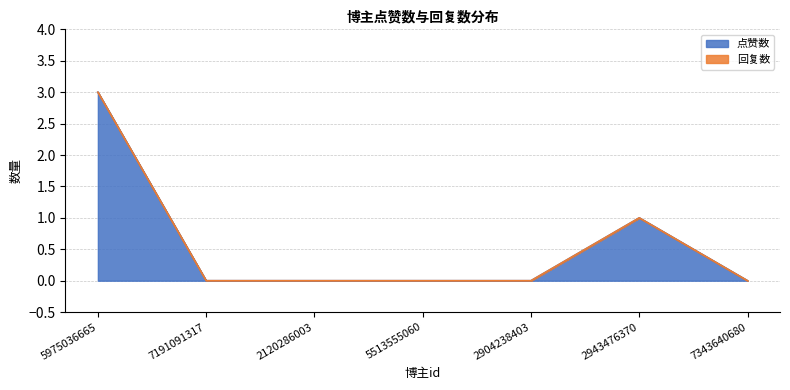

What is the difference between the second highest and second lowest values?

1